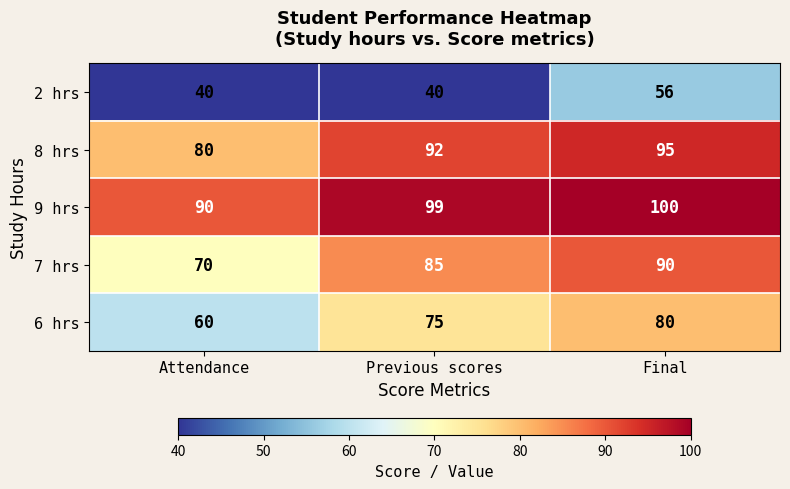

Reading left to right, list all the values displayed in this chart.

2 hrs: 40	40	56
8 hrs: 80	92	95
9 hrs: 90	99	100
7 hrs: 70	85	90
6 hrs: 60	75	80